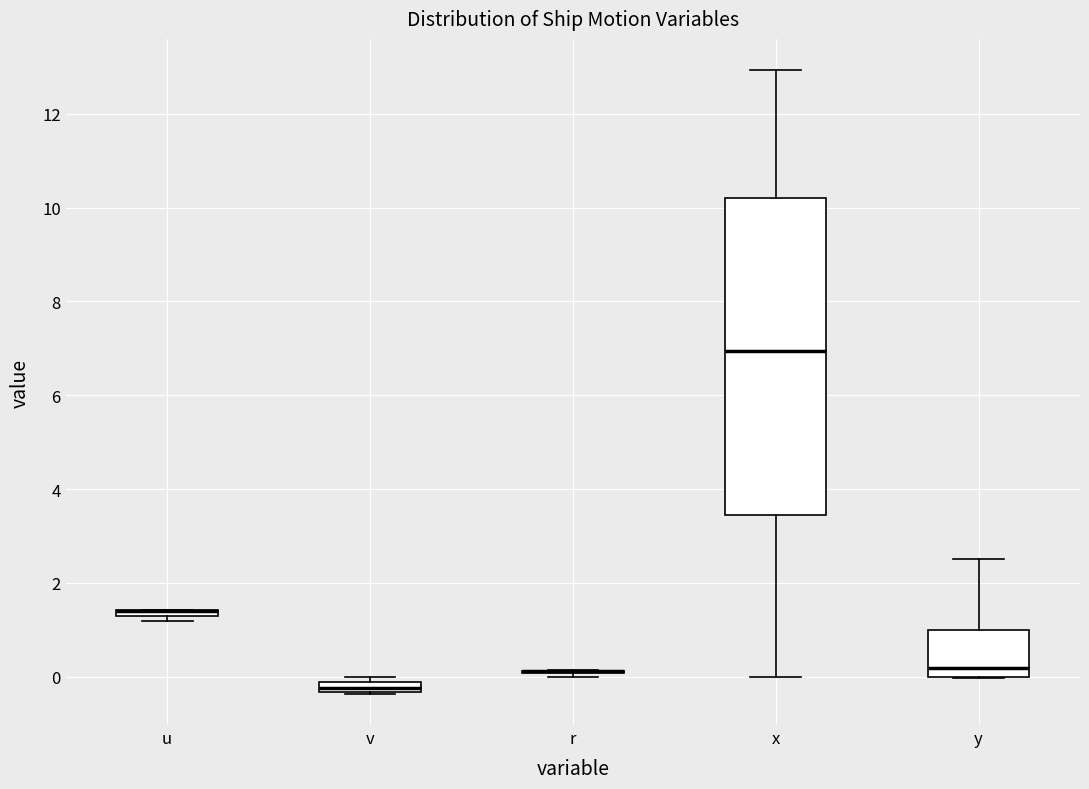

Which box is the tallest, from its lower edge to its upper edge?

x